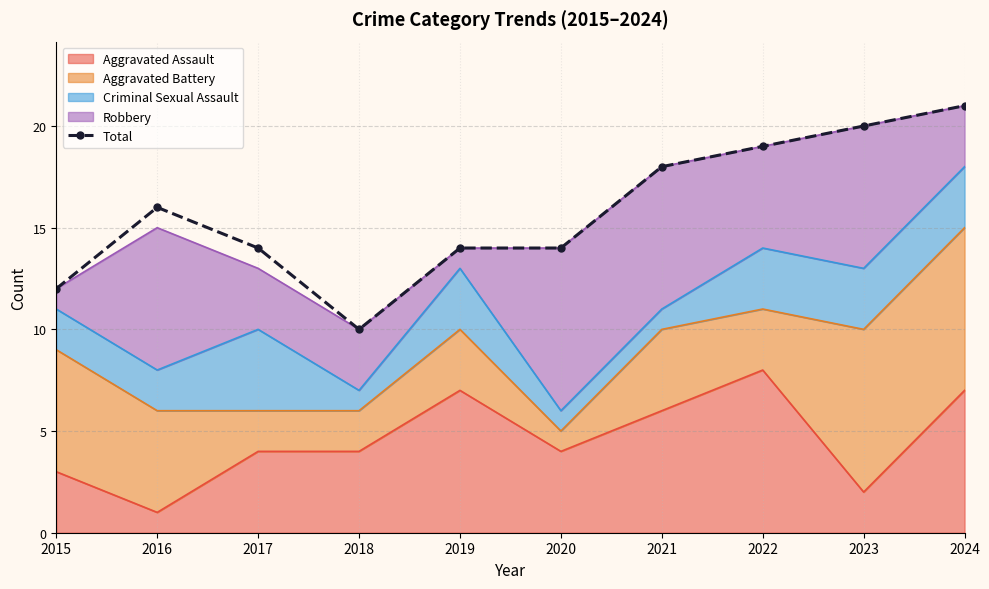

What value does the data have at 2015, to the nearest 5?

10